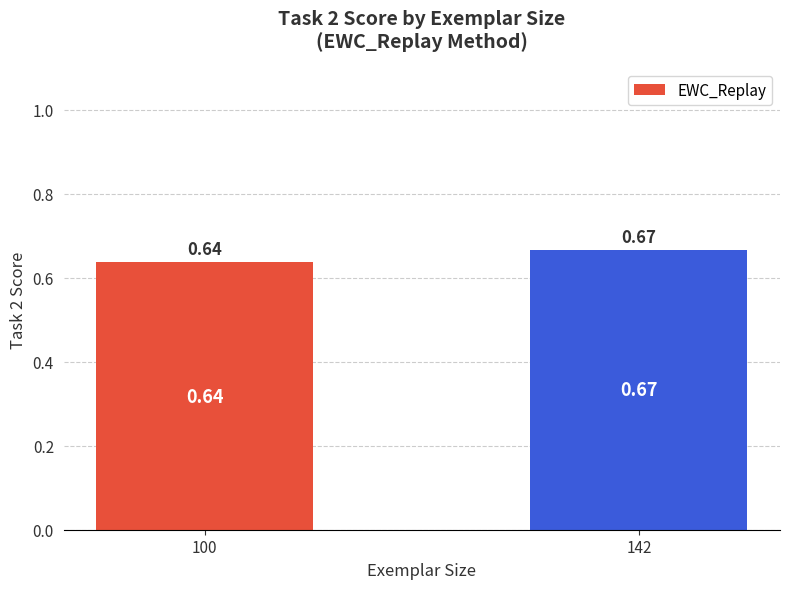

List the labels in order of value, smallest first.

100, 142